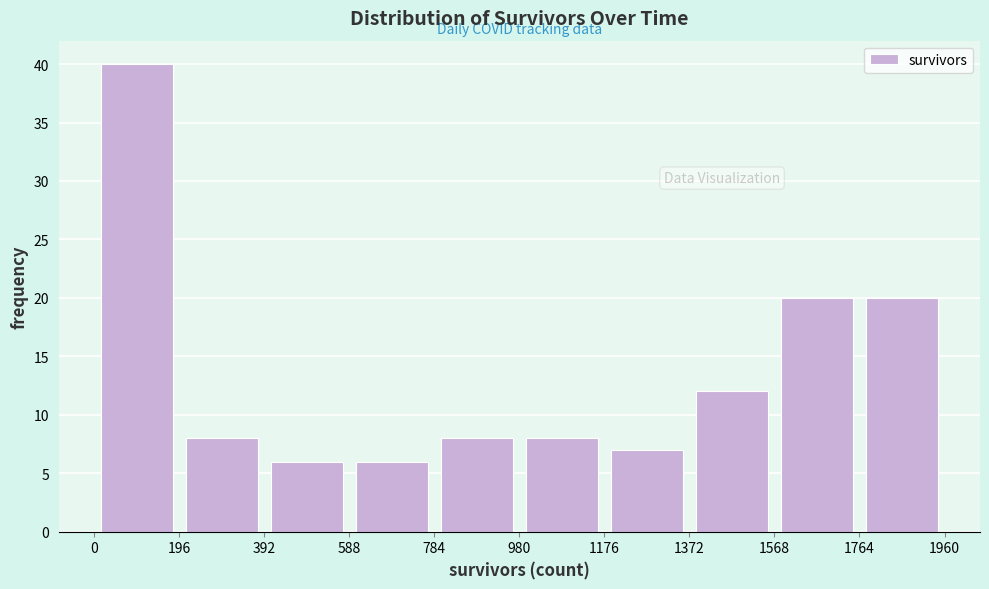

Which range on the x-axis has the tallest bar?

0 to 196